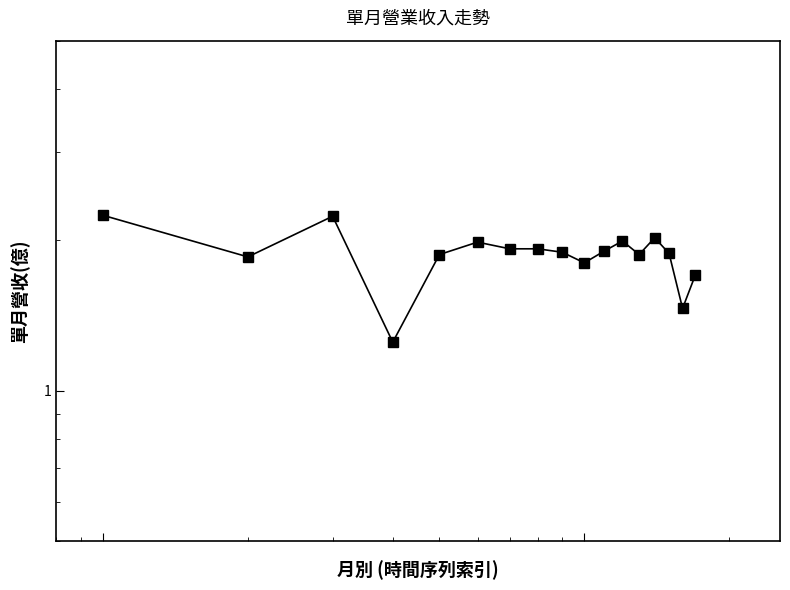

Reading right to left, list all the values displayed in this chart.

1.7	1.5	1.9	2.0	1.9	2.0	1.9	1.8	1.9	1.9	1.9	2.0	1.9	1.2	2.2	1.9	2.2